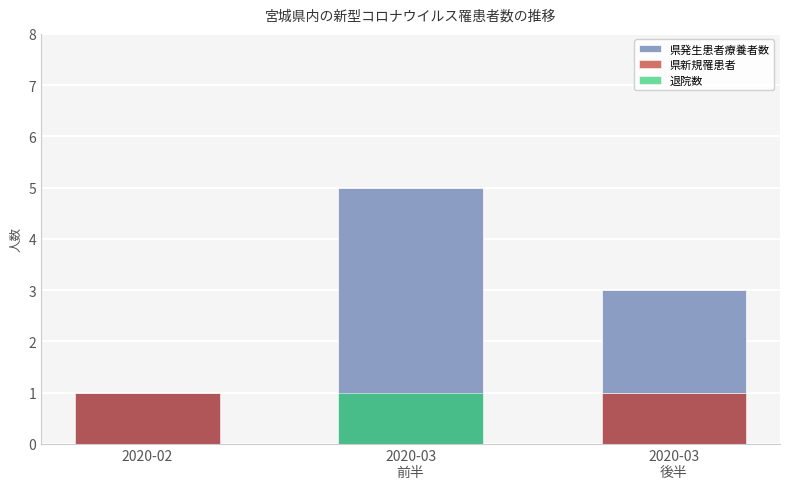

What position from the left is 2020-02?

1